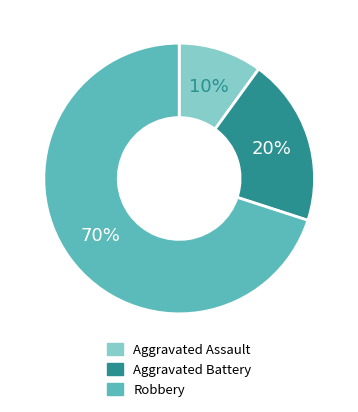

What is the ratio of the value at Aggravated Assault to the value at Aggravated Battery?

0.5